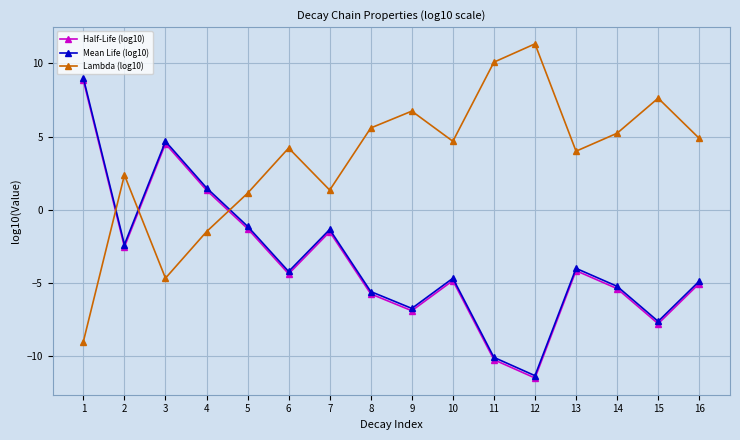

What is the difference between the maximum and second lowest values in the Lambda (log10) series?

16.0